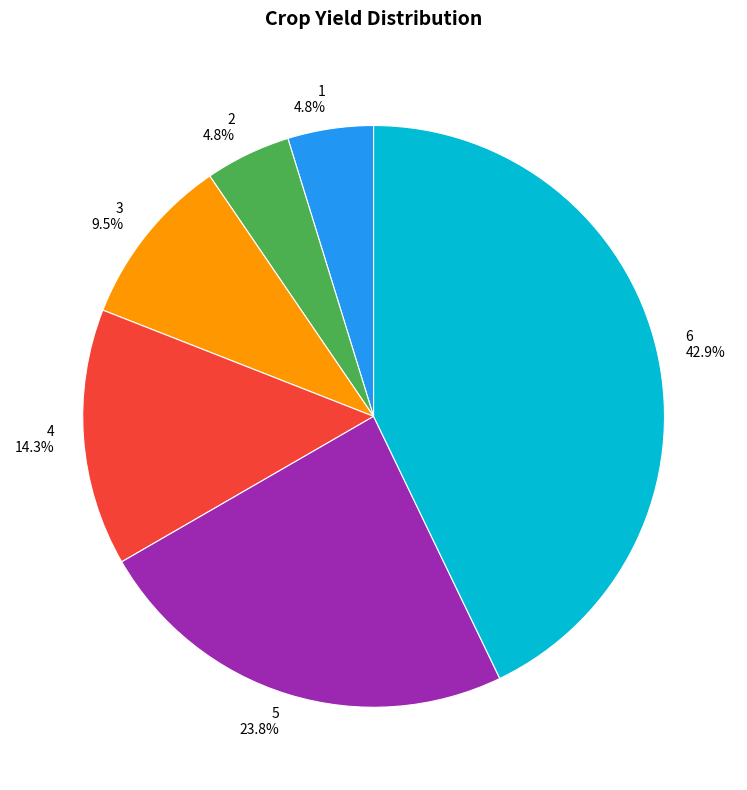

Count the number of slices in the pie.

6